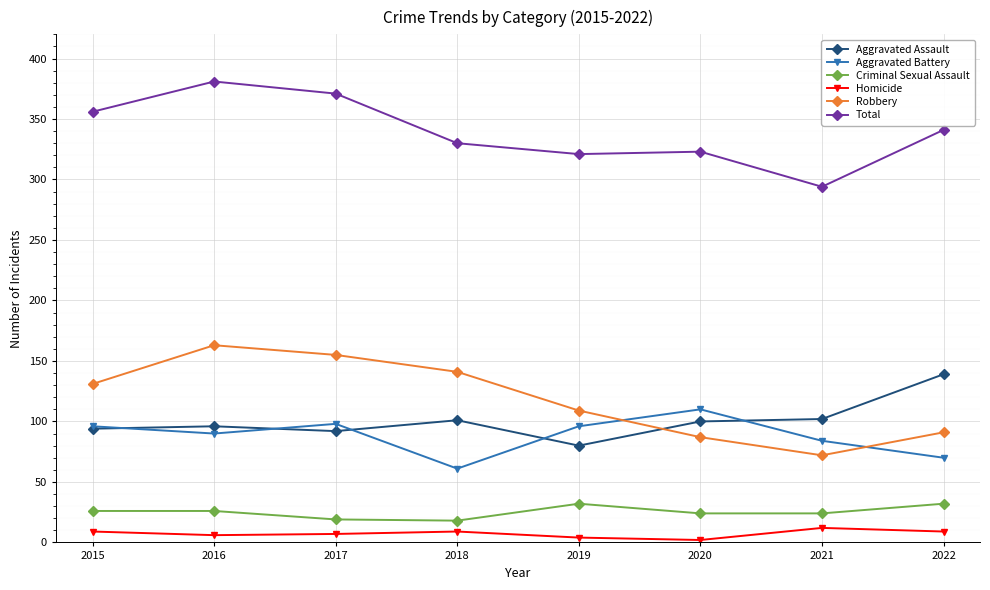

True or false: Total has a value of 563 at 2022.

False